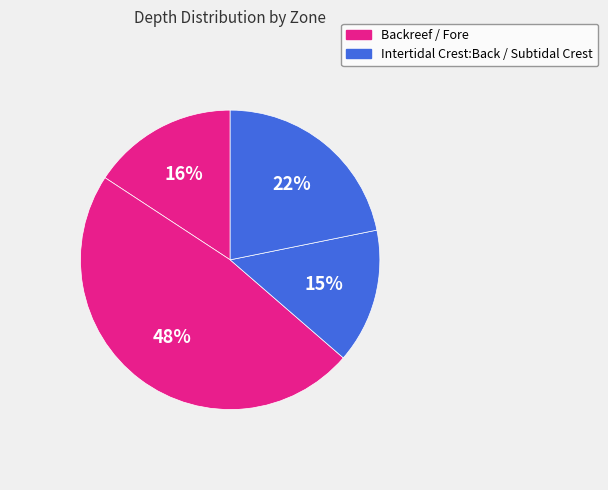

Which slice is the smallest?

Intertidal Crest:Back